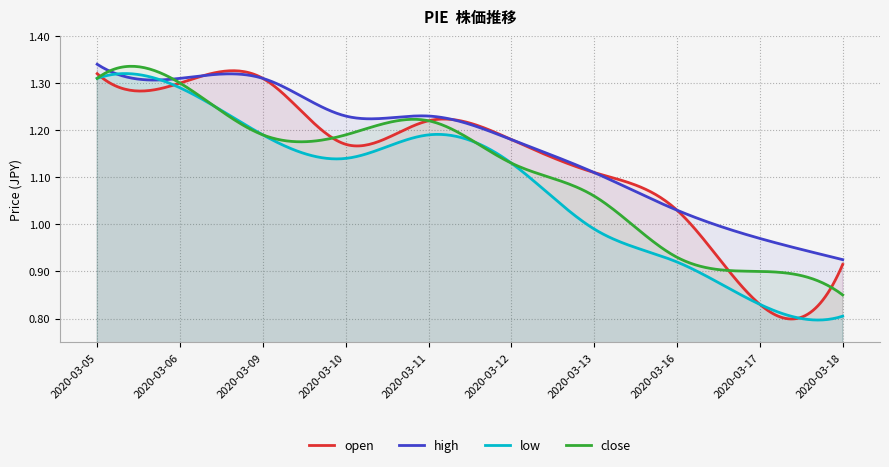

The value of close at 2020-03-13 is 0.3. True or false?

False